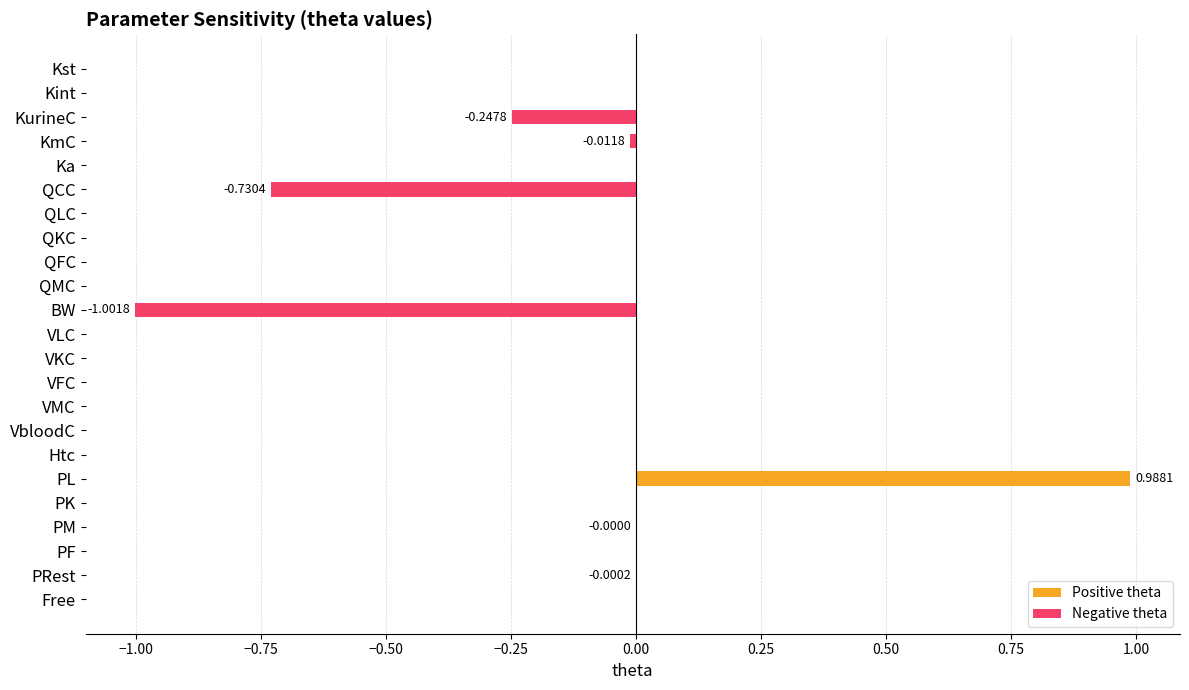

Which series has the widest spread of values?

Negative theta